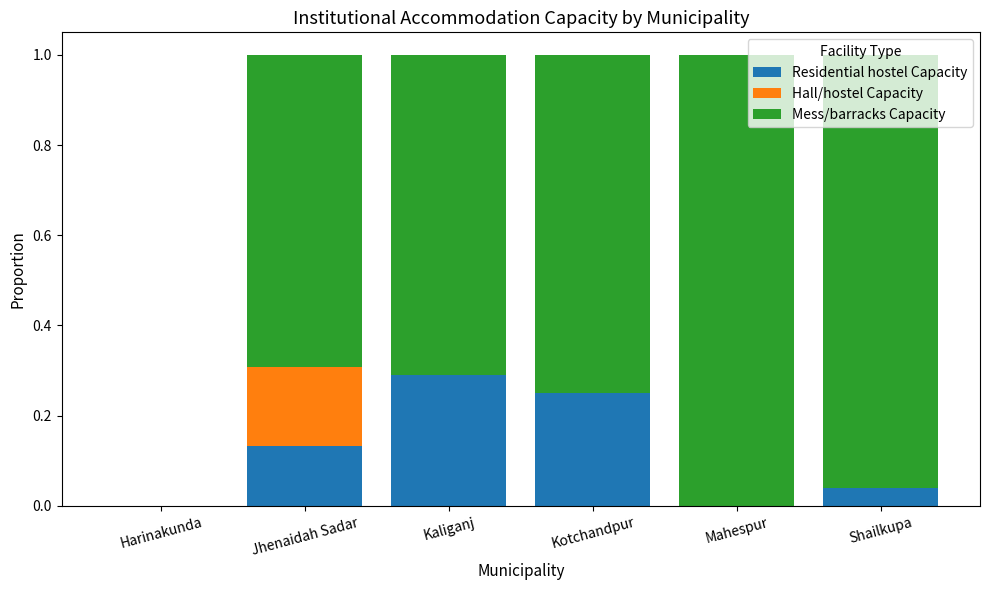

What is the maximum value for Residential hostel Capacity?

0.3